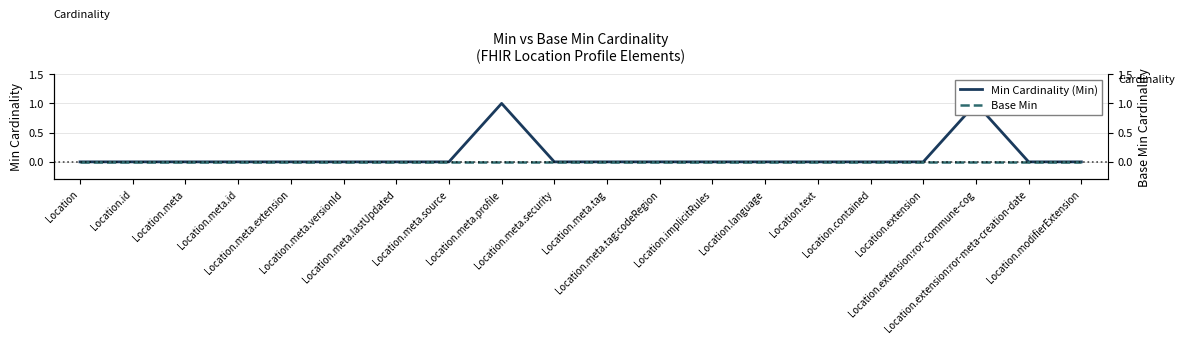

Count the Min Cardinality (Min) values in the range 0 to 1.

20